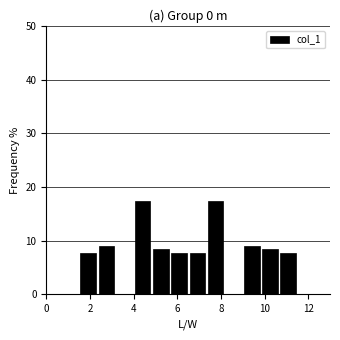

What is the height of the bar covering 2.4 to 3.2 on the x-axis? Neither the bar edges nor the heights are printed on the chart, so give them approximately, as read against the axes.

9